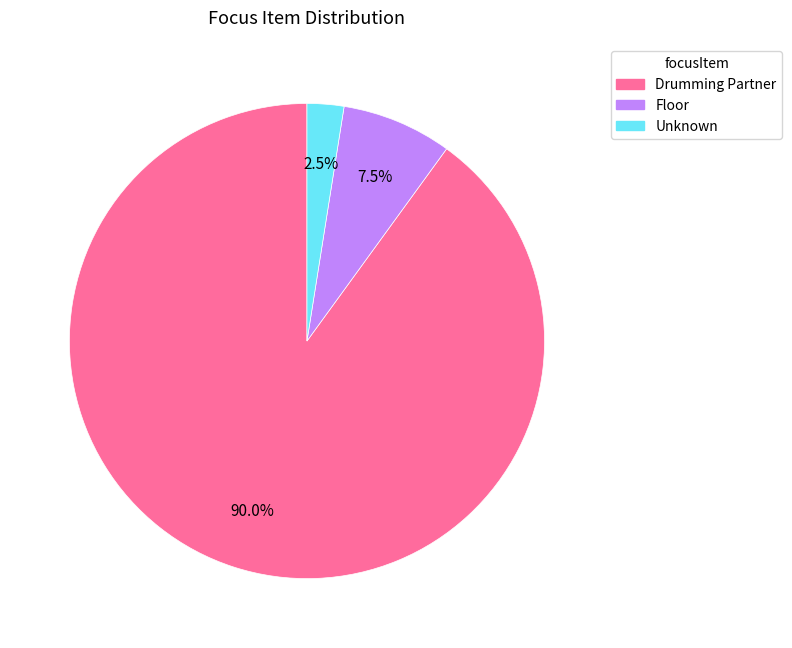

To the nearest percent, what portion does Drumming Partner represent?

90%